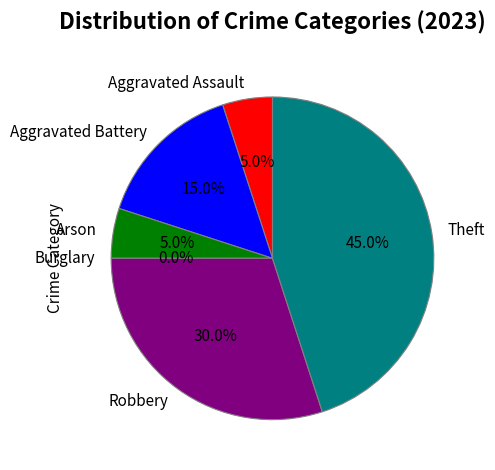

What is the largest slice in the pie chart?

Theft